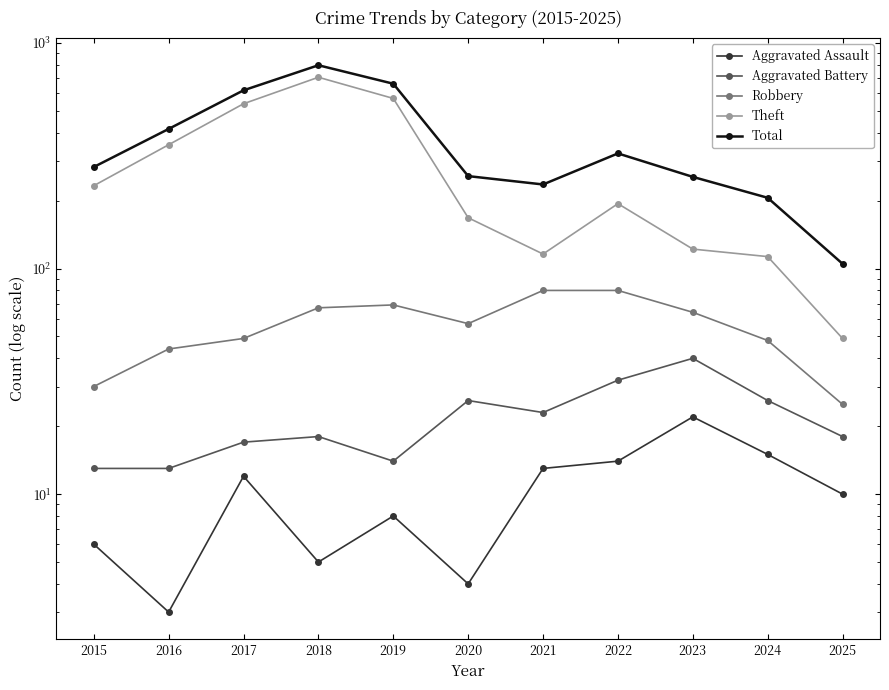

What is the difference between the Aggravated Assault values at 2023 and 2024?

7